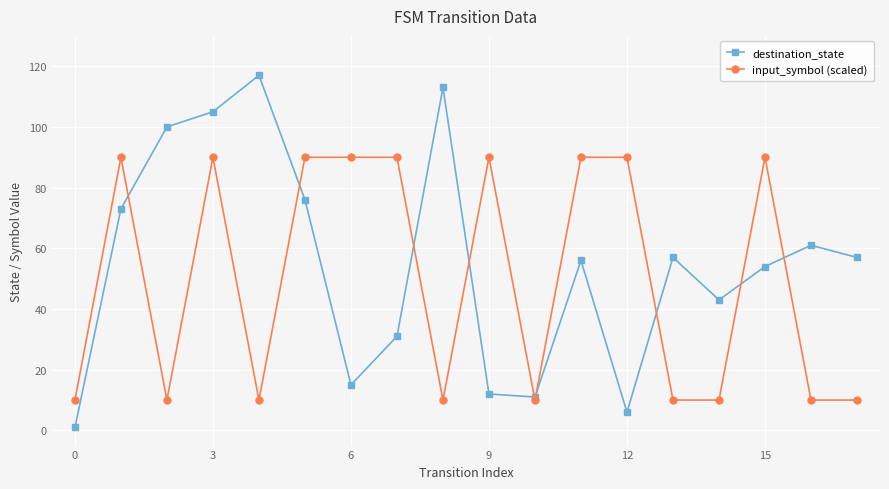

What is the highest value of the destination_state series?

117